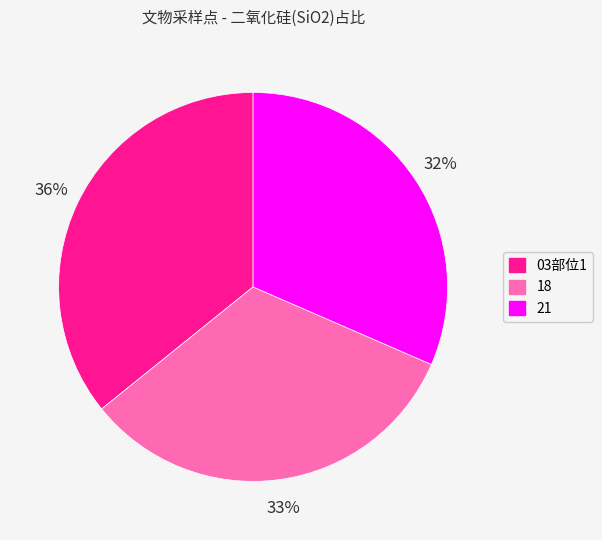

True or false: 03部位1 accounts for 36% of the total.

True